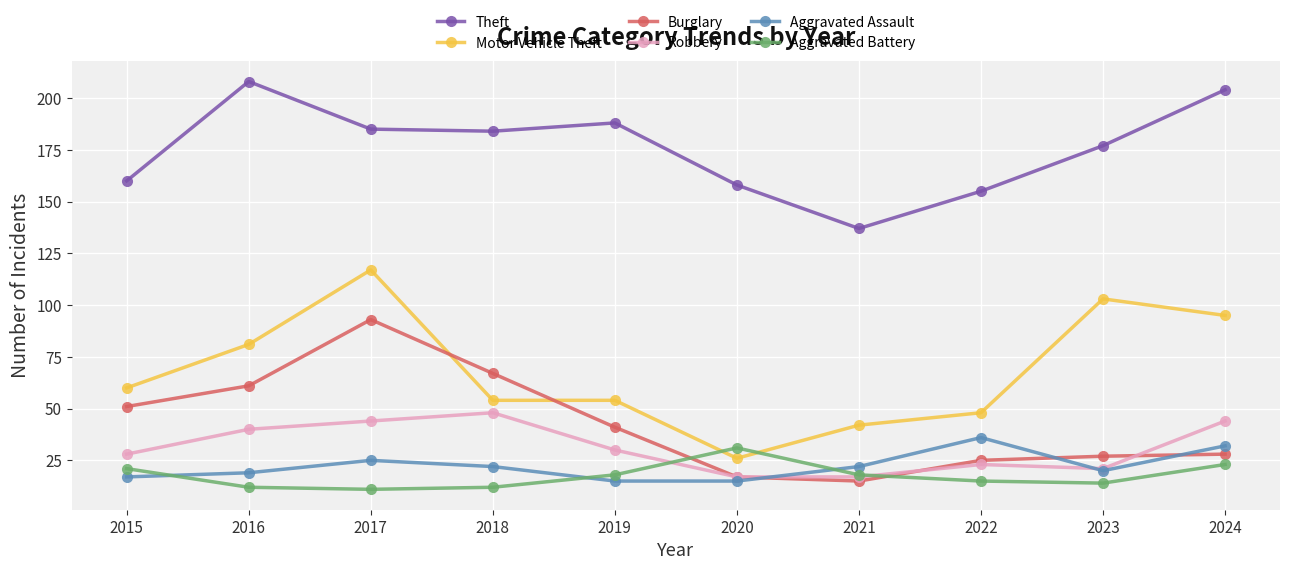

What is the difference between the maximum and minimum values in the Burglary series?

78